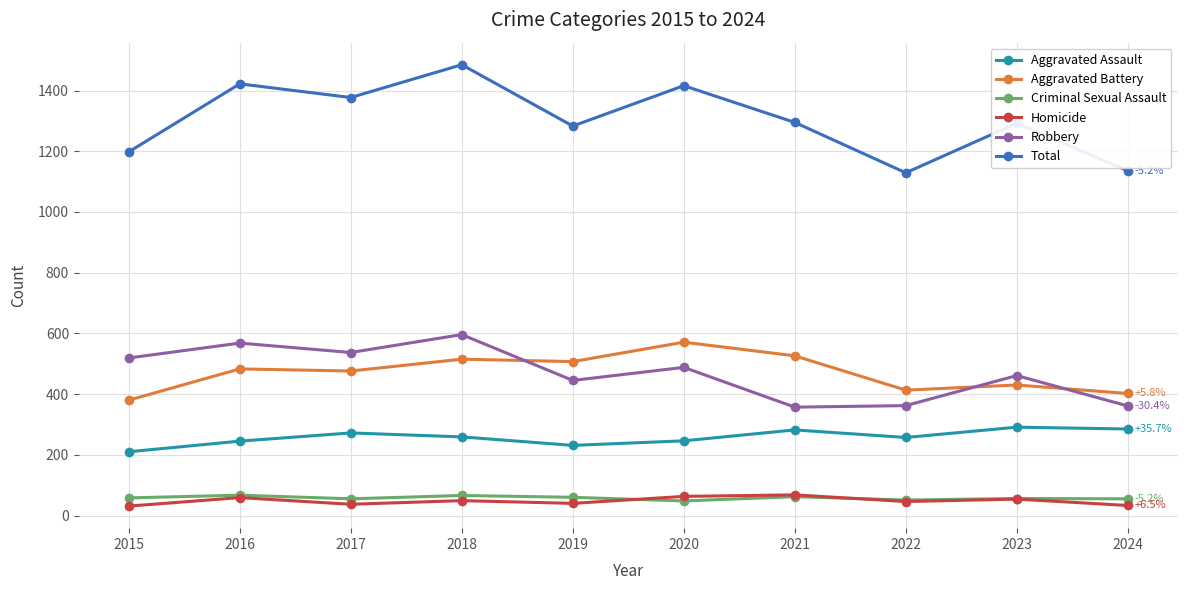

How many data points in Robbery are less than 488?

5